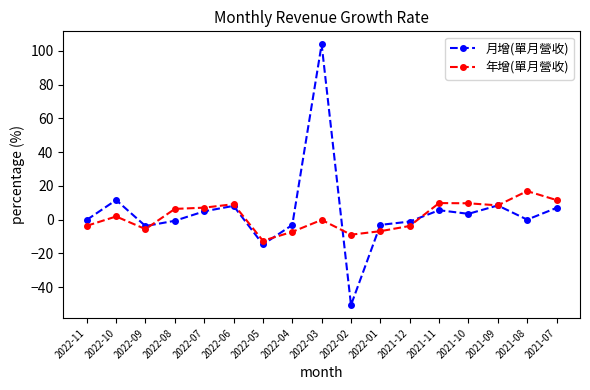

What is the label of the 1st point from the right?

2021-07